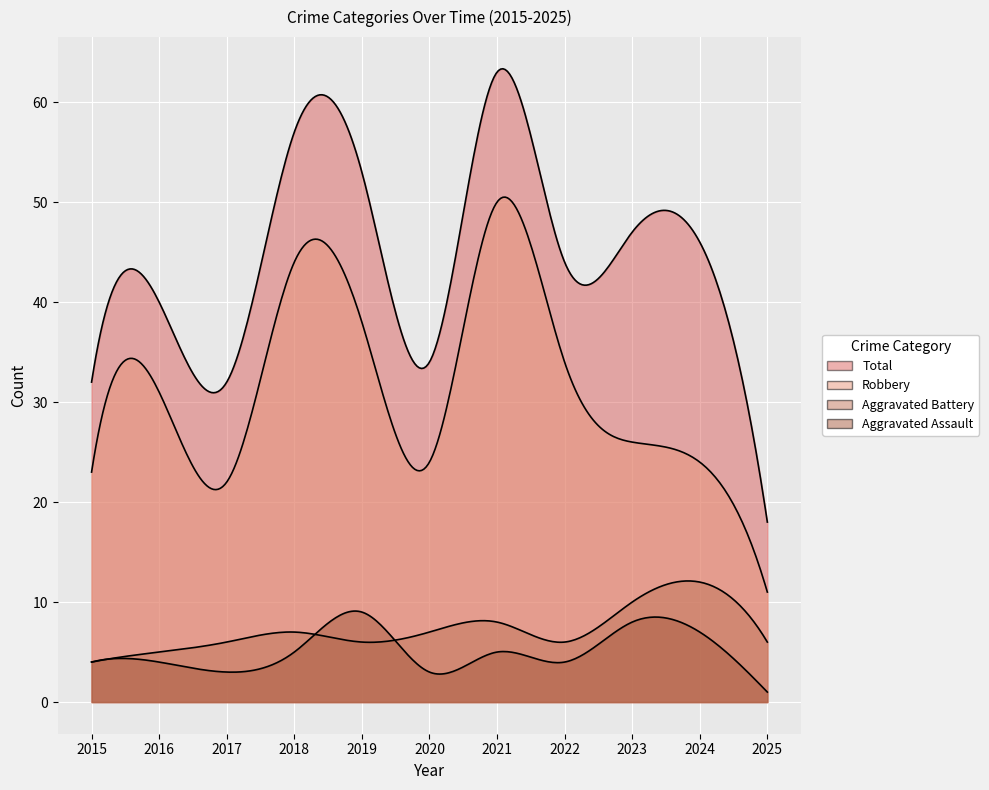

At which label does Total reach its minimum?

2025